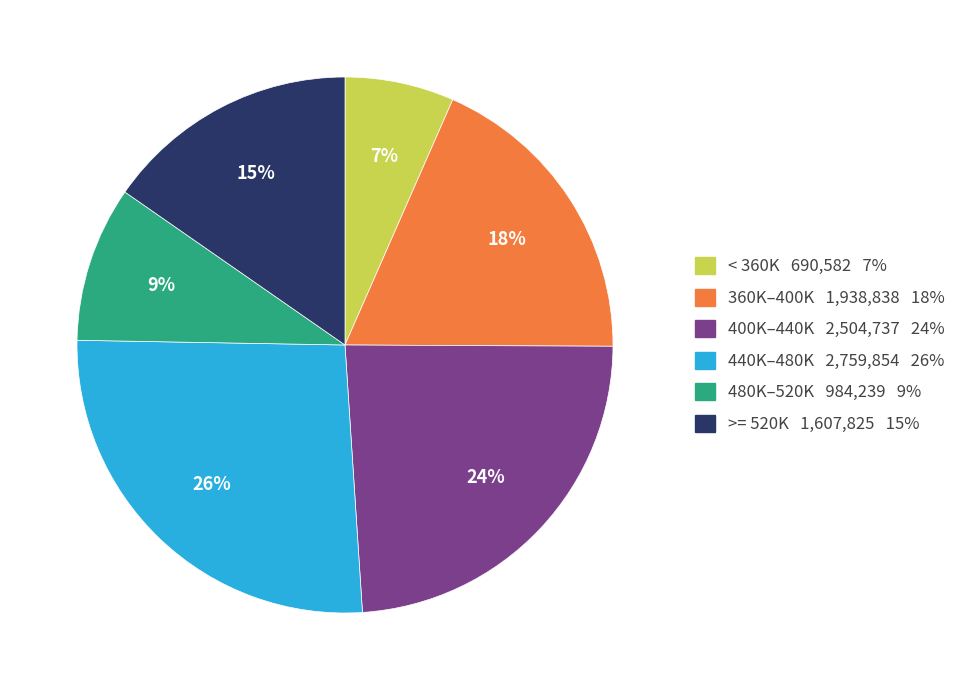

True or false: 360K–400K 1,938,838 18% accounts for 26% of the total.

False